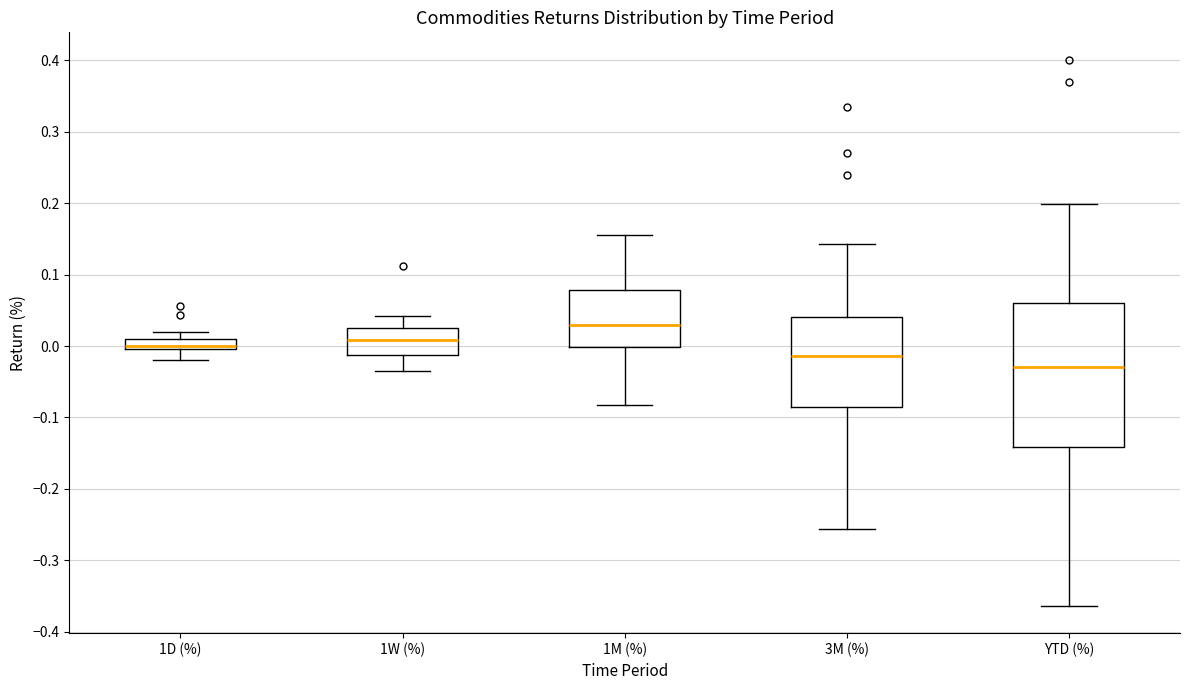

Which box is the tallest, from its lower edge to its upper edge?

YTD (%)